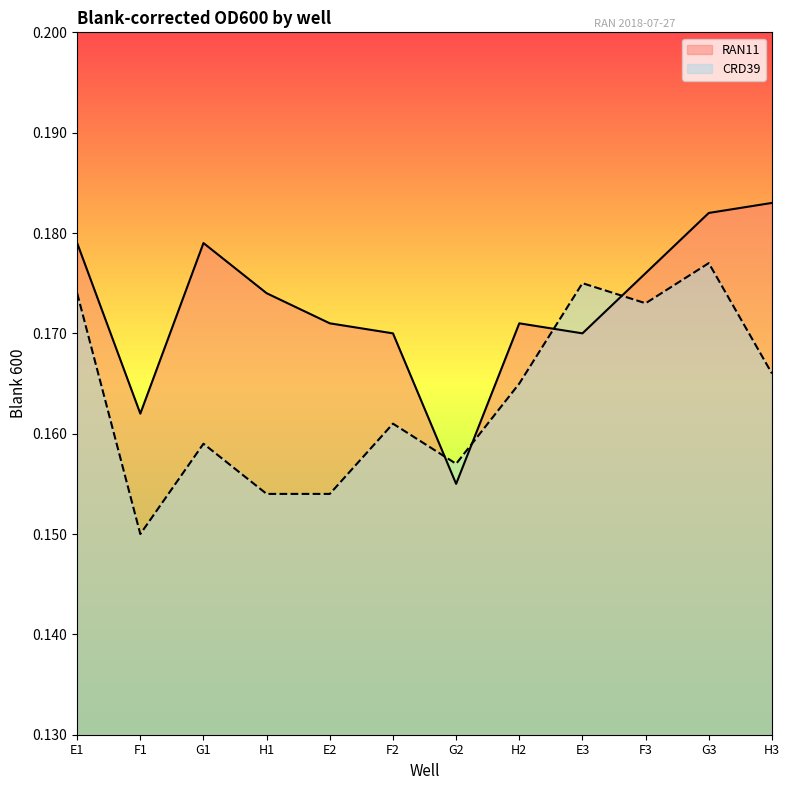

At how many categories does at least one series exceed 0?

12